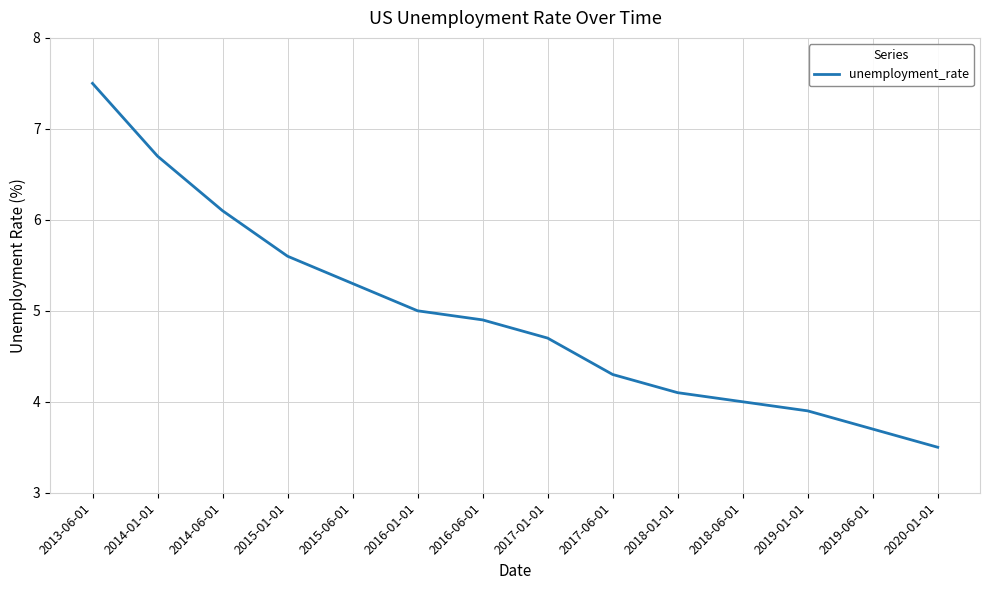

What position from the left is 2018-06-01?

11